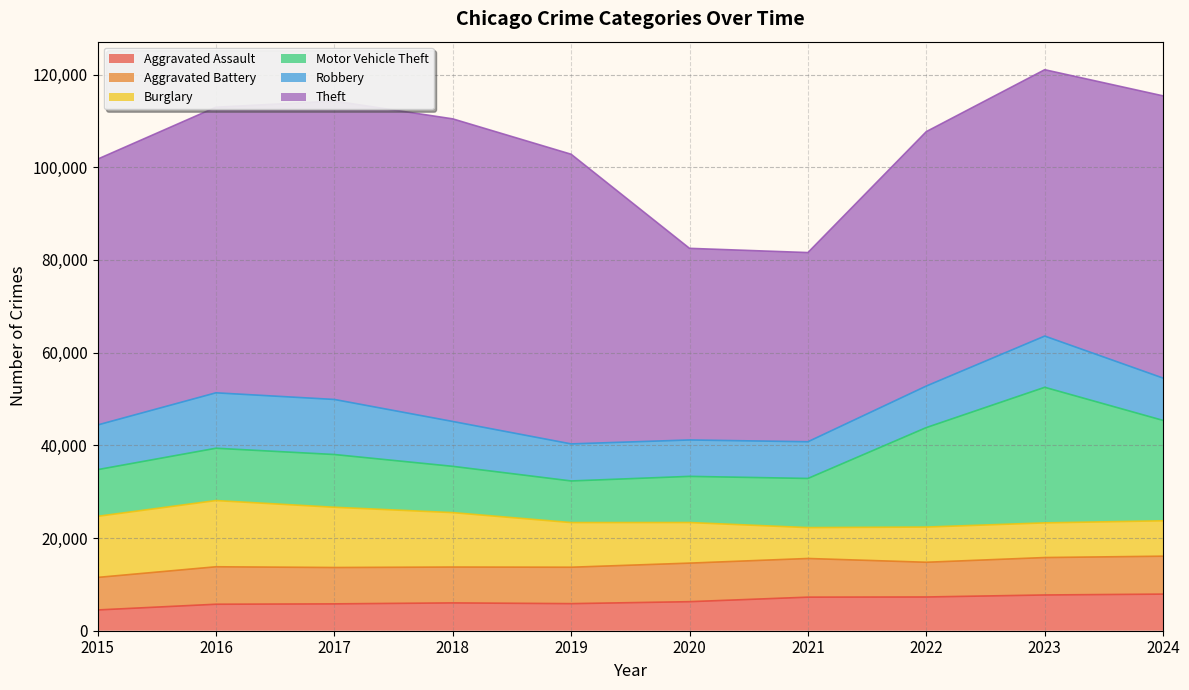

Is the value of Burglary at 2018 greater than the value of Theft at 2019?

No